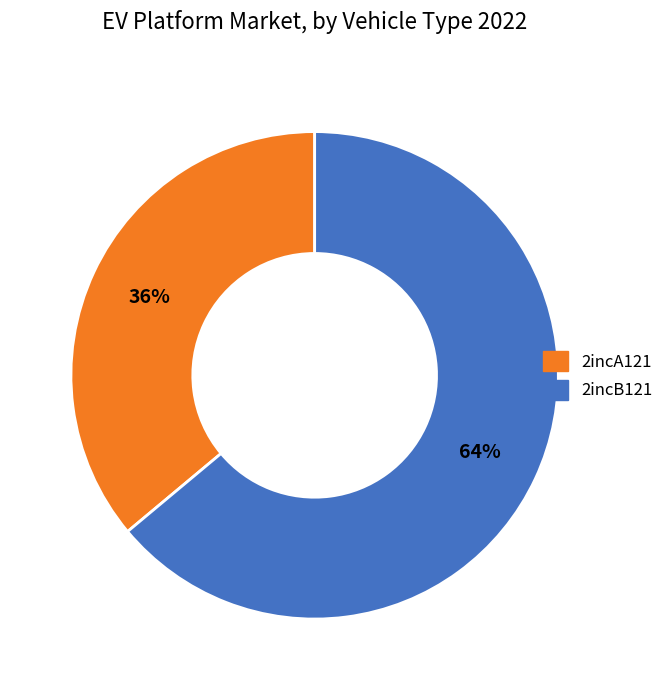

Count the number of slices in the pie.

2